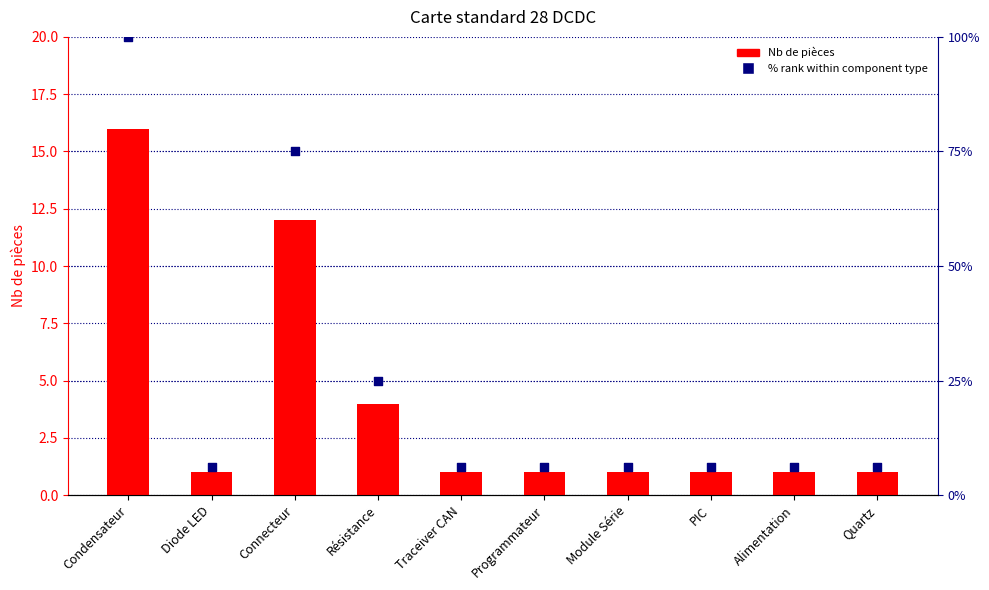

What is the total value across all series at Quartz?

7.2